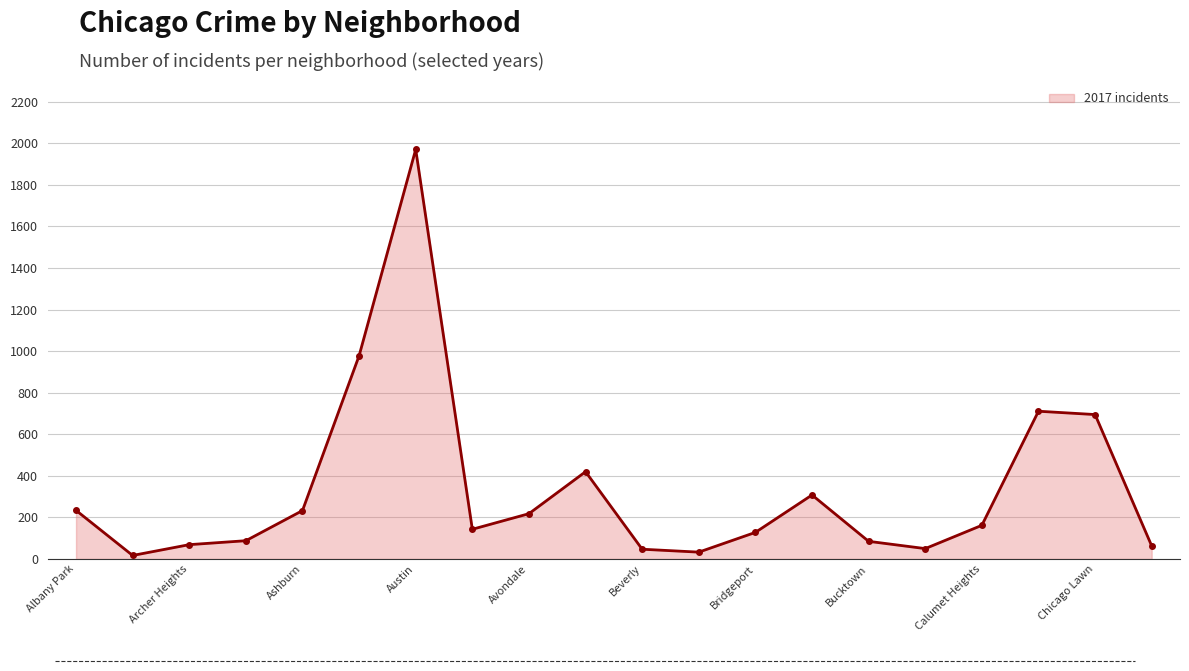

What is the maximum value shown in the chart?

1971